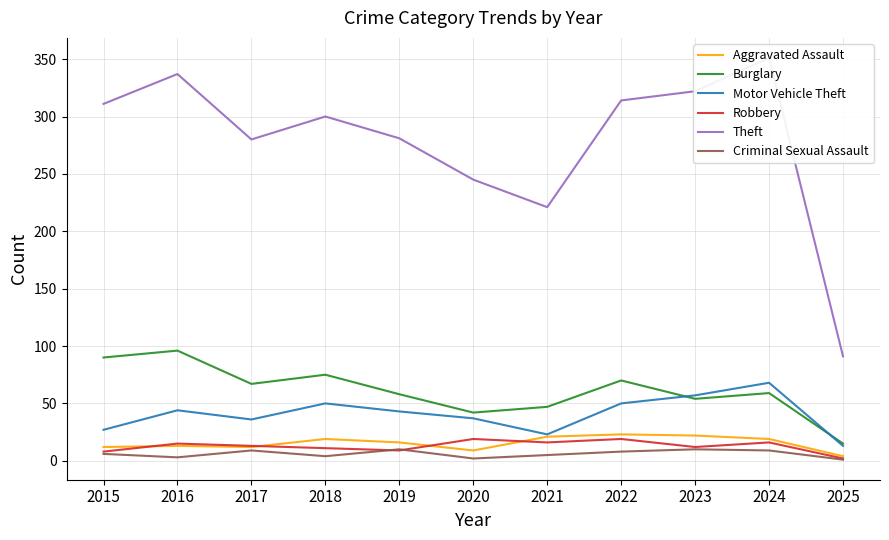

True or false: Theft and Burglary intersect in this chart.

False